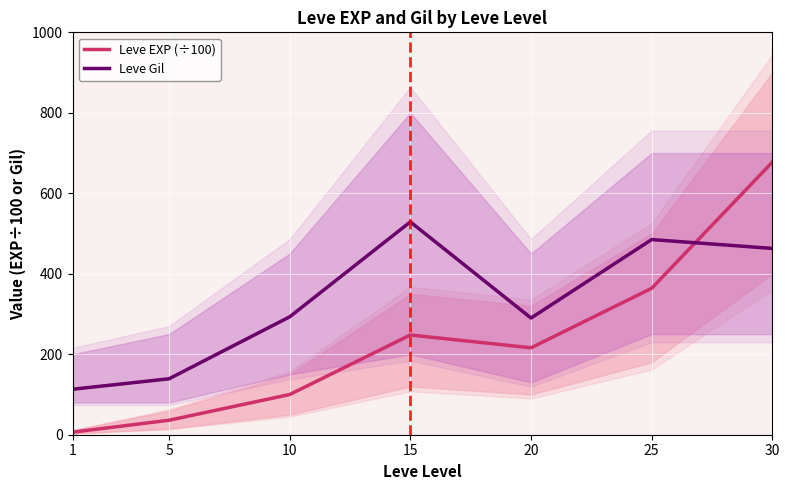

How many data points in Leve Gil are above 293?

3